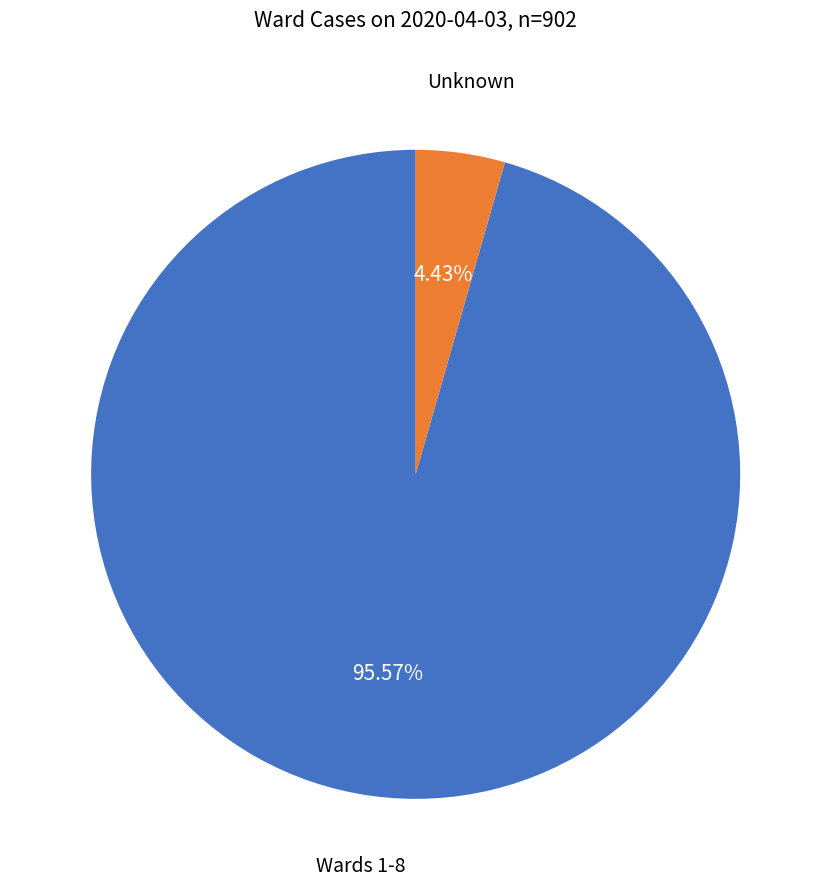

To the nearest percent, what is the average slice percentage?

50%